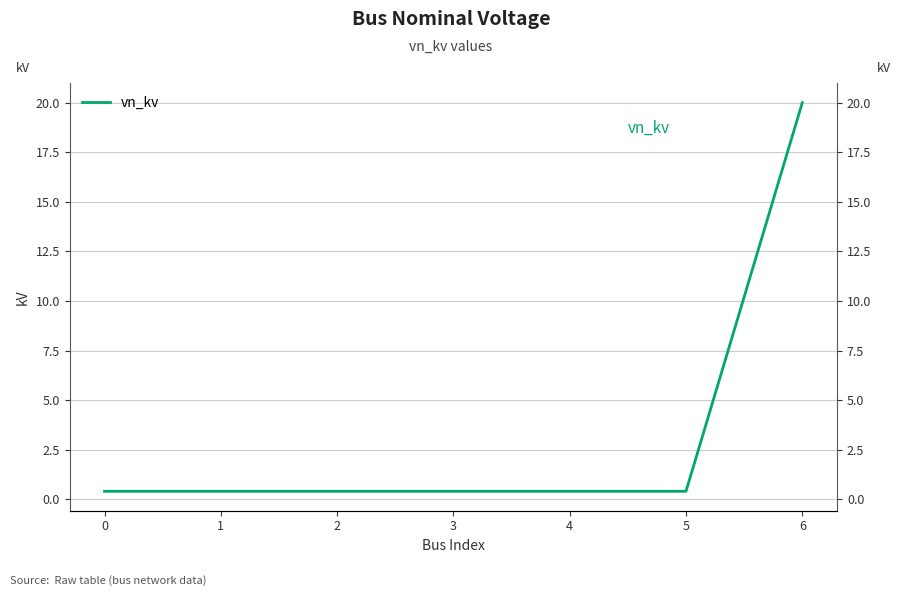

What is the value of the 4th point from the left?

0.4